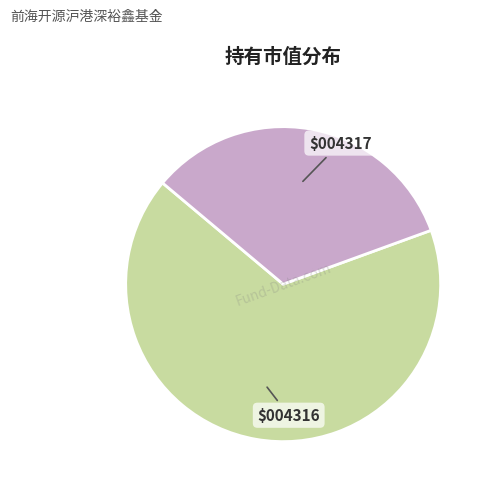

Is there a majority slice in this chart?

Yes